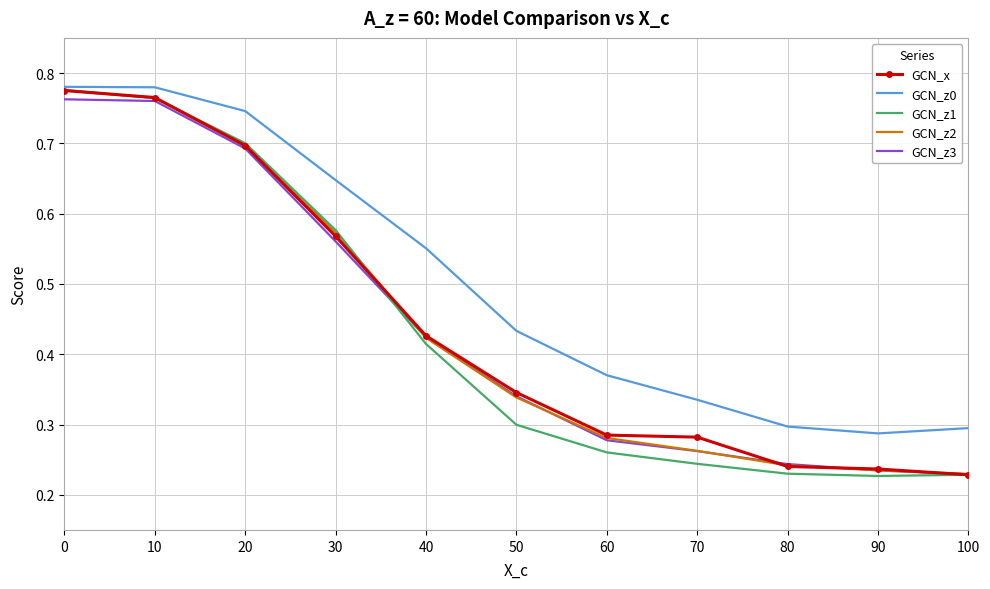

True or false: GCN_x has a value of 0.2 at 60.

False